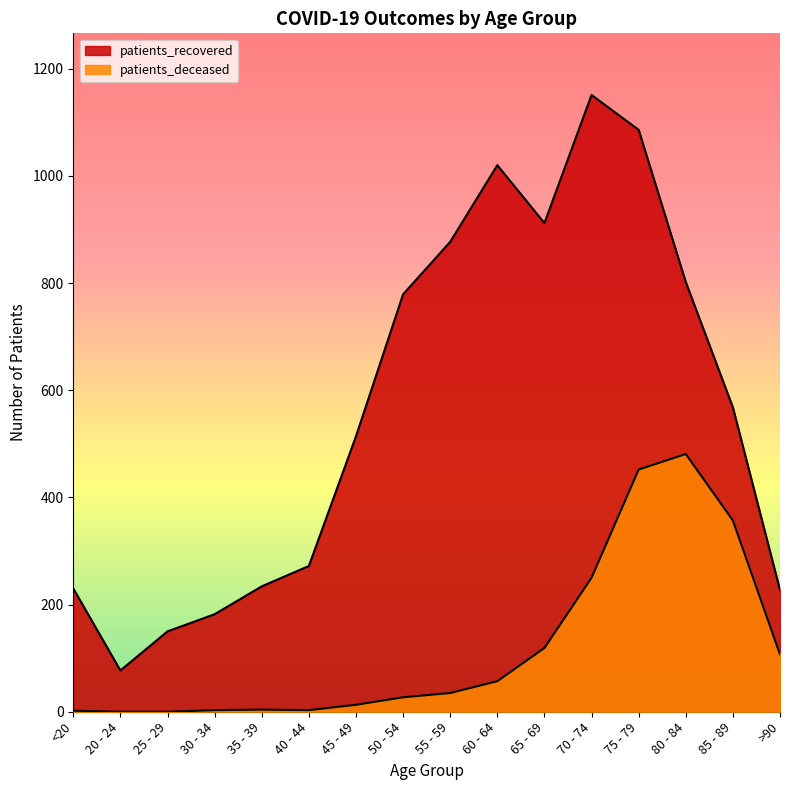

How many data points in patients_recovered are less than 568?

8